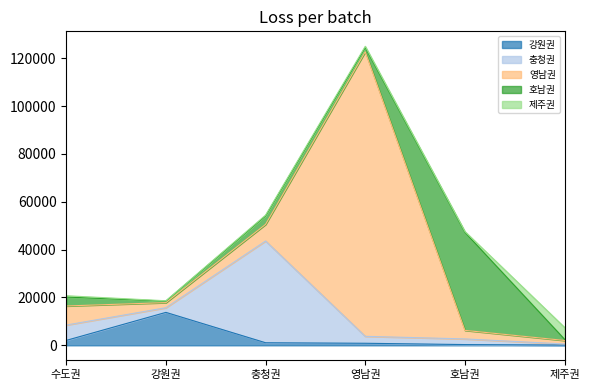

List the series in order of their peak value, highest first.

영남권, 충청권, 호남권, 강원권, 제주권